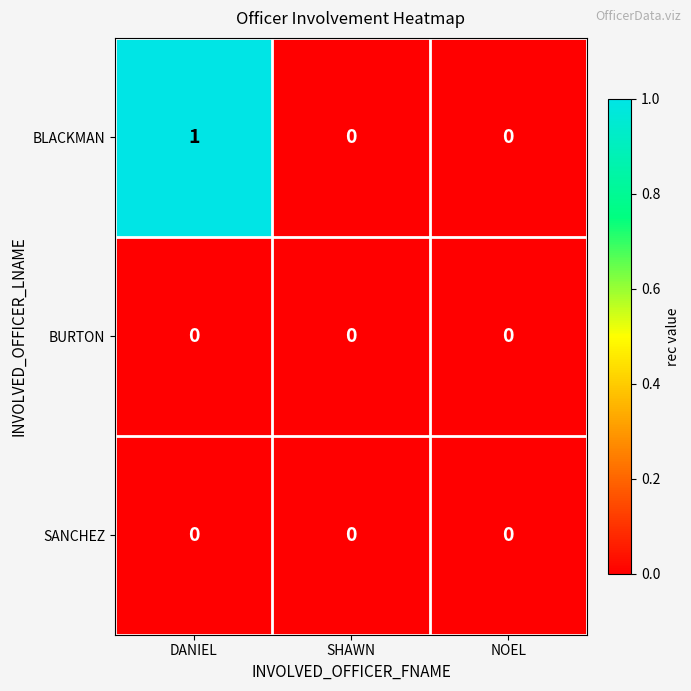

What is the total value across all series at DANIEL?

1